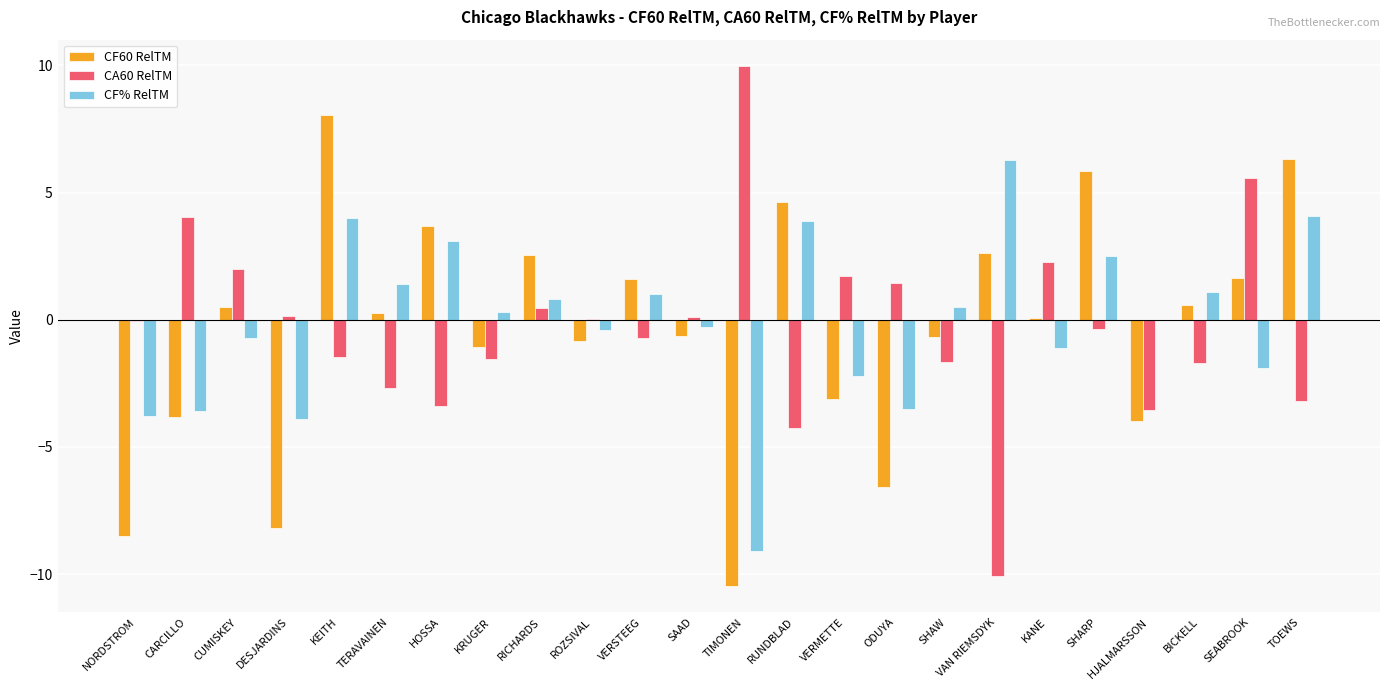

What is the spread (max minus min) of values at BICKELL?

2.8